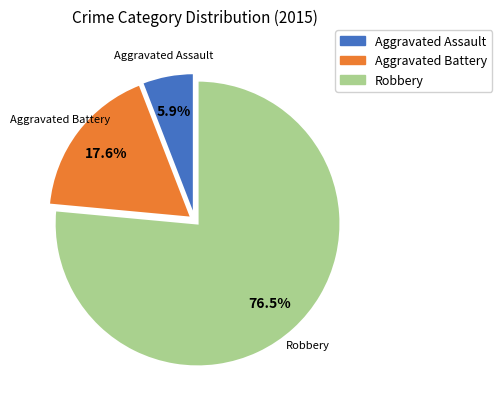

Is it true that Aggravated Assault is 1% of the pie?

False